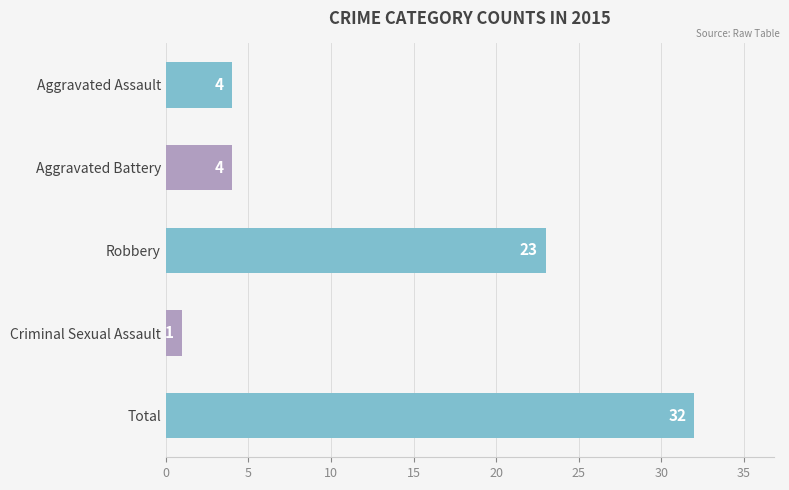

What is the ratio of the value at Aggravated Assault to the value at Criminal Sexual Assault?

4.0